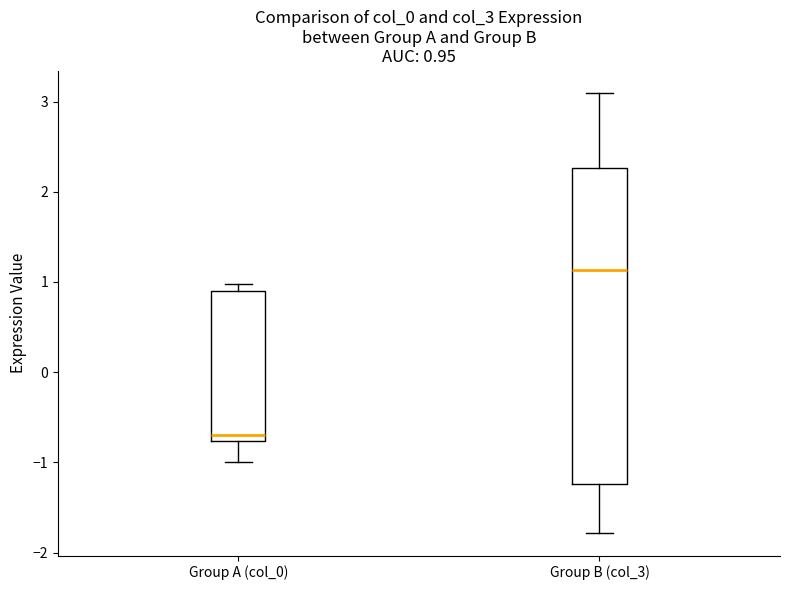

Comparing the boxes themselves (not the whiskers), which one is the tallest?

Group B (col_3)